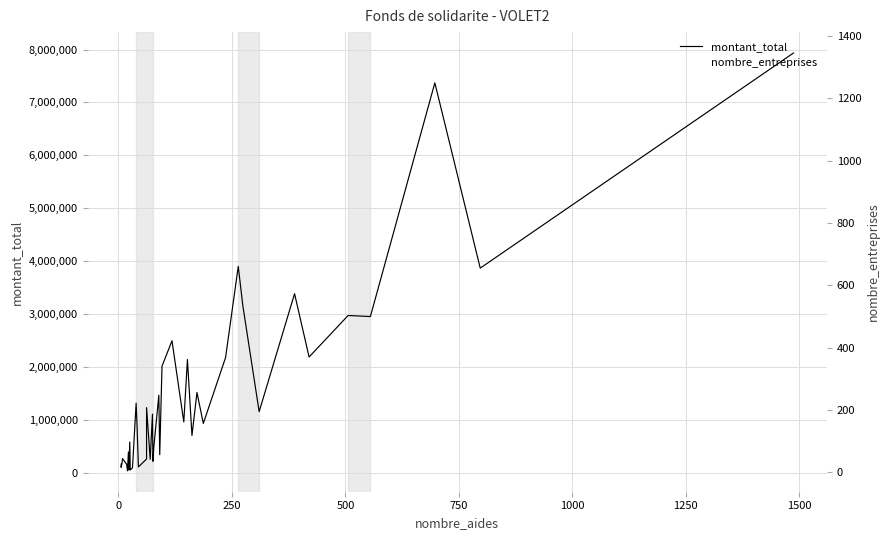

Which series has the largest range (max minus min)?

montant_total